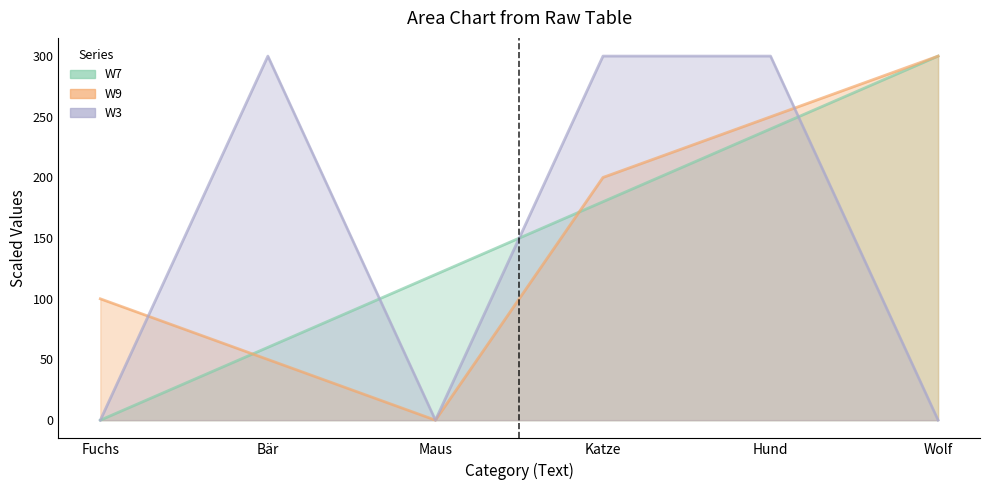

The W3 series shows 449.4 at Katze. True or false?

False